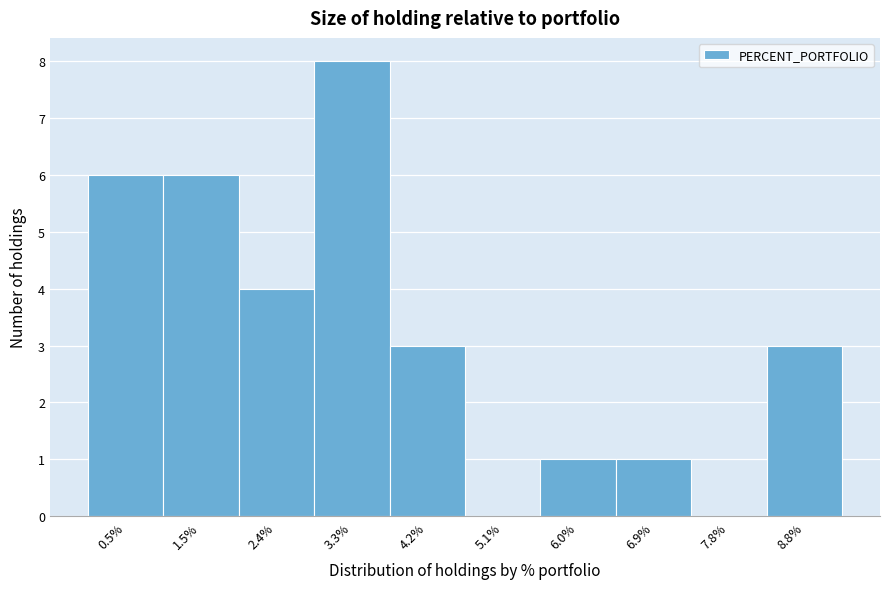

Over which range of the x-axis is the bar tallest?

2.8 to 3.7